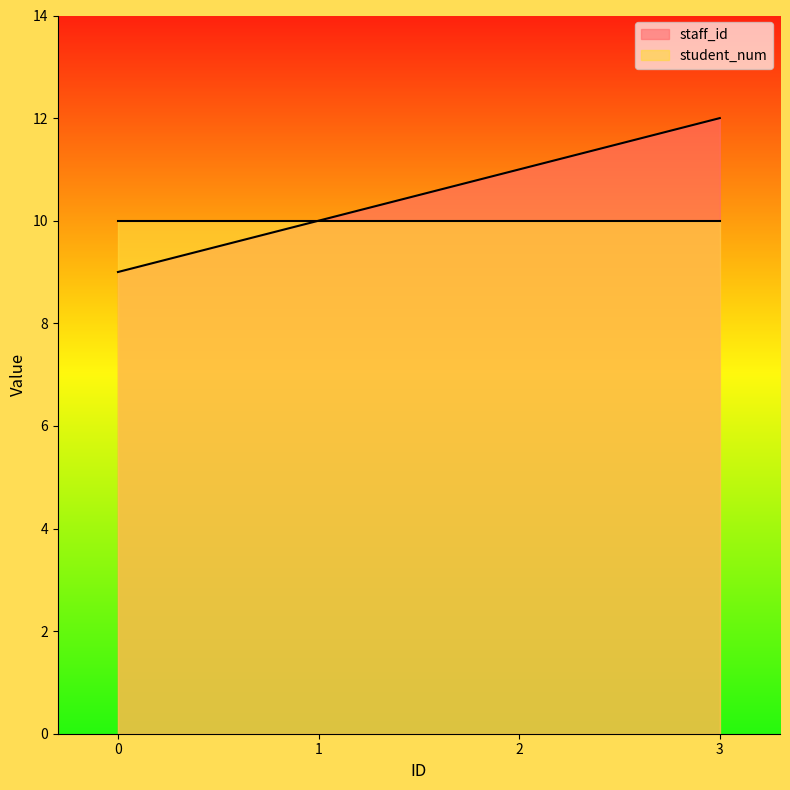

Reading left to right, extract all data points from this chart.

9	10	11	12